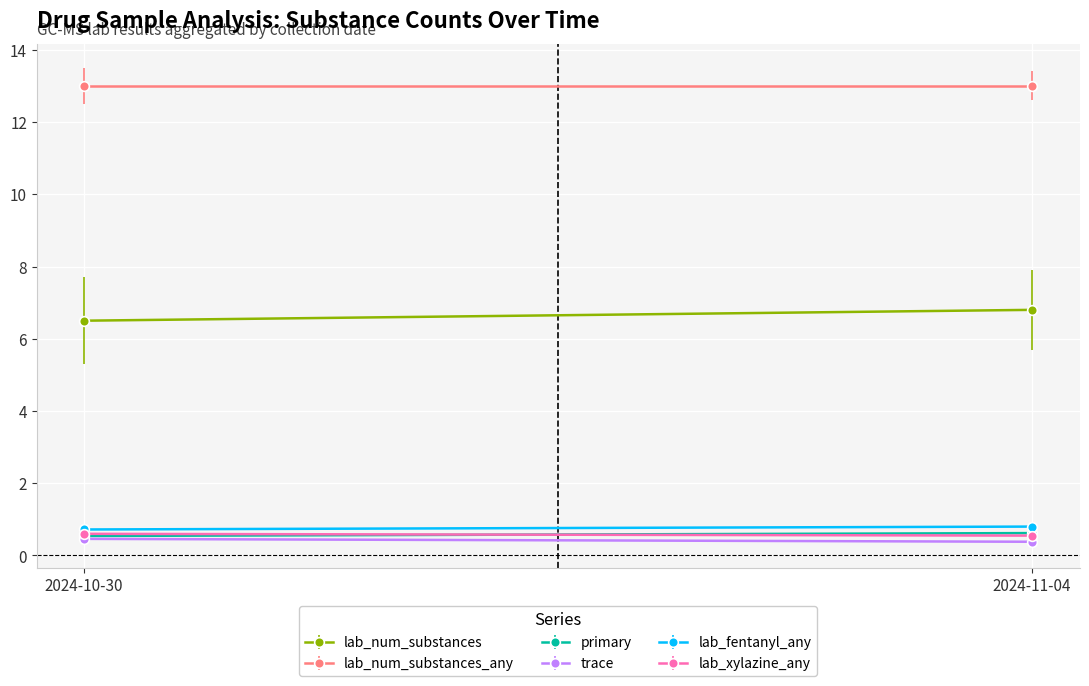

What is the label of the 2nd point from the left?

2024-11-04